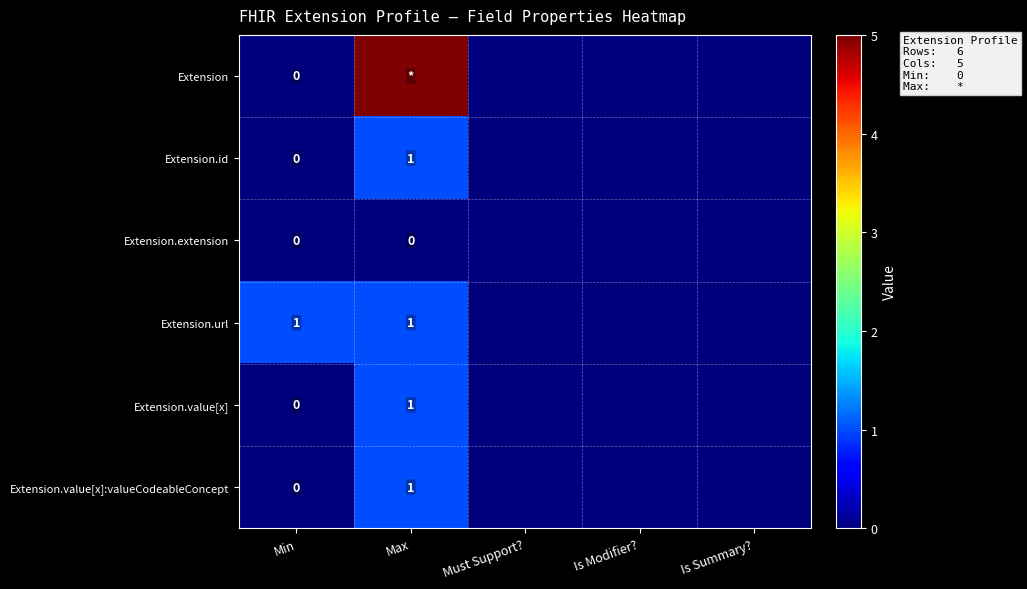

True or false: Extension.url has a value of 2 at Min.

False